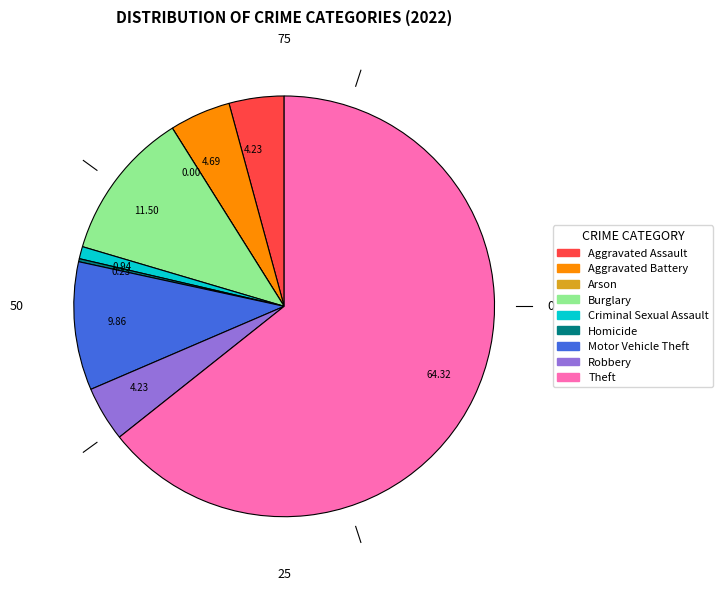

Does any single category account for the majority?

Yes